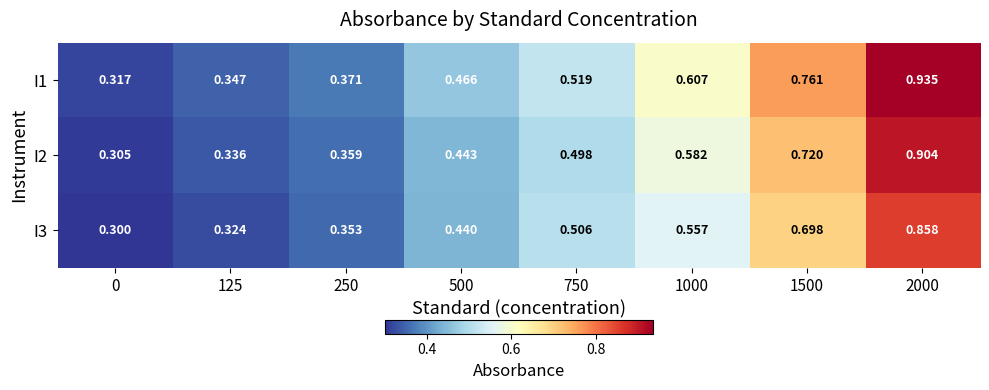

List the series in order of their peak value, highest first.

I1, I2, I3